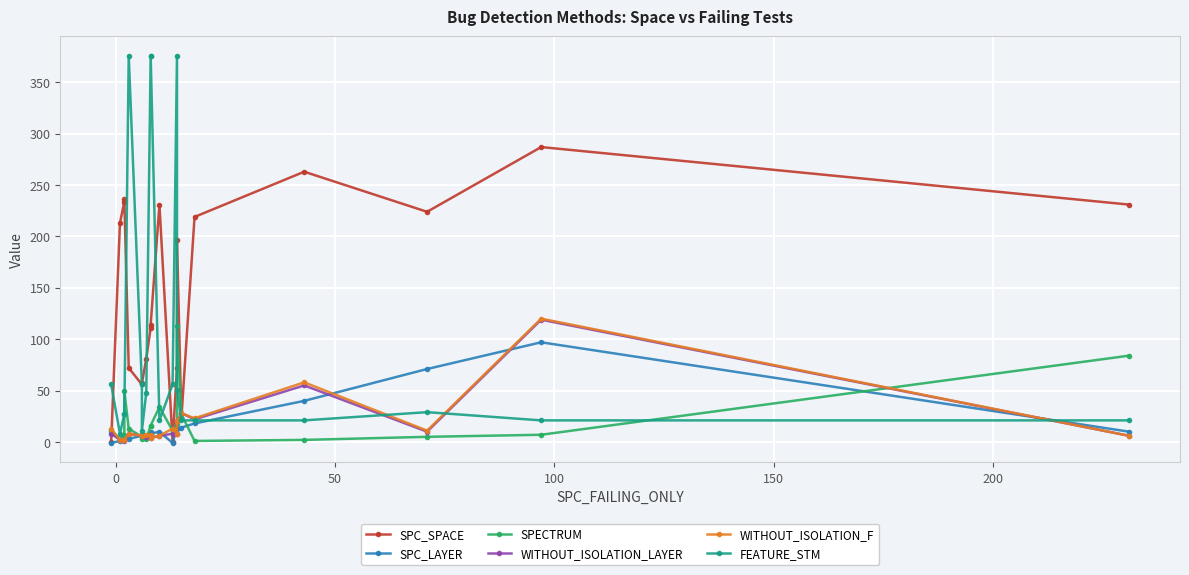

Which series ends up on top after the final intersection of SPC_SPACE and WITHOUT_ISOLATION_LAYER?

SPC_SPACE